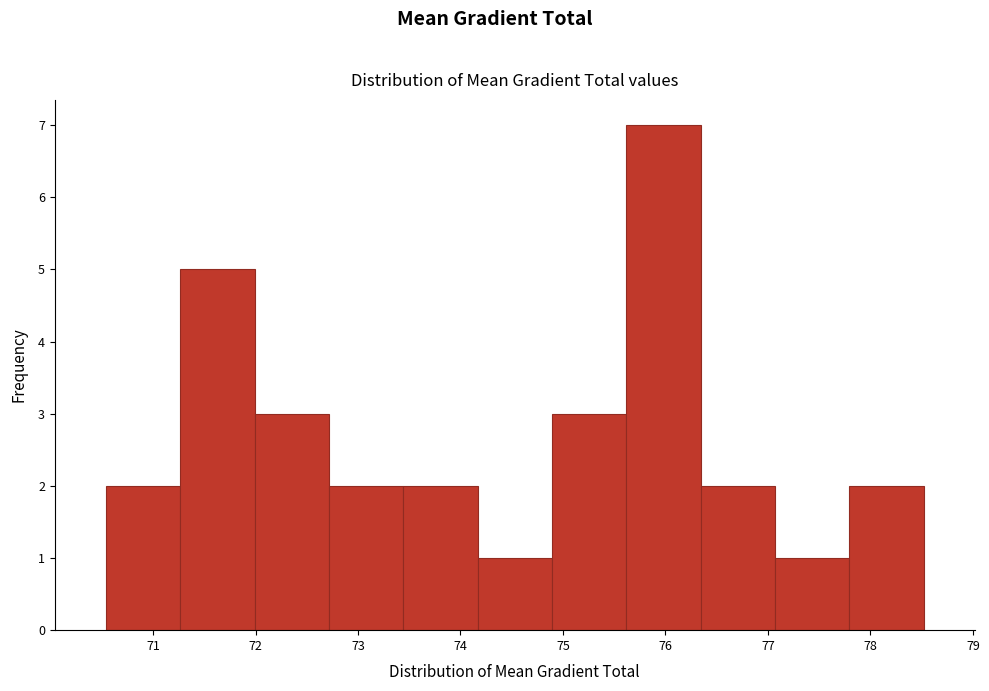

Reading left to right, transcribe this chart: for each bar, give the range it covers on the x-axis and its height. Neither the bar edges nor the heights are printed on the chart, so give them approximately, as read against the axes.

70.5 to 71.3: 2
71.3 to 72.0: 5
72.0 to 72.7: 3
72.7 to 73.4: 2
73.4 to 74.2: 2
74.2 to 74.9: 1
74.9 to 75.6: 3
75.6 to 76.3: 7
76.3 to 77.1: 2
77.1 to 77.8: 1
77.8 to 78.5: 2